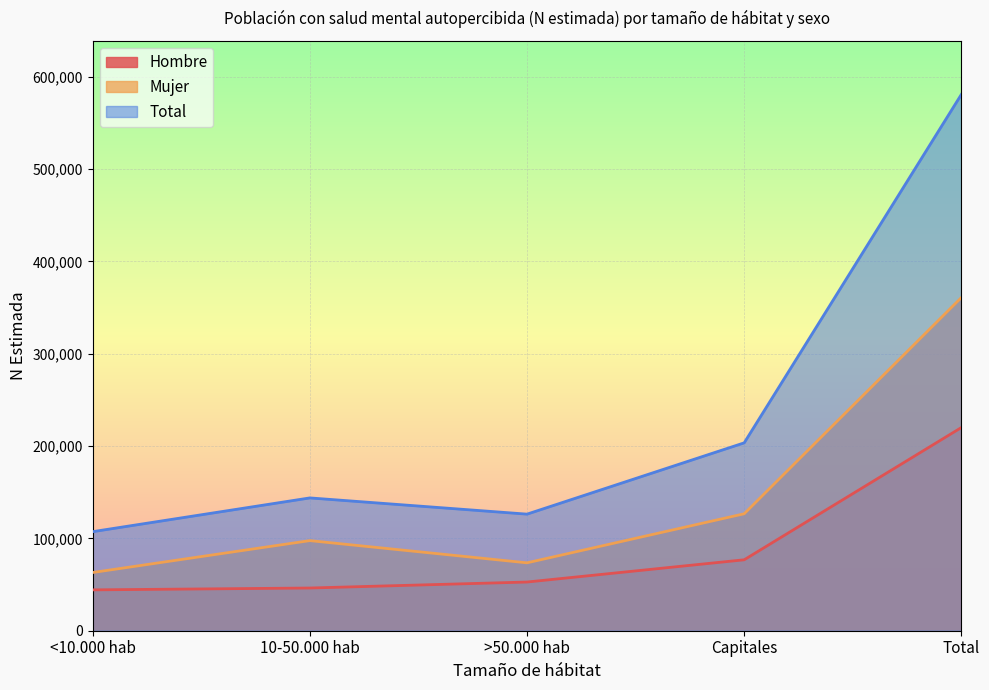

What is the difference between the maximum and second lowest values in the Mujer series?

287263